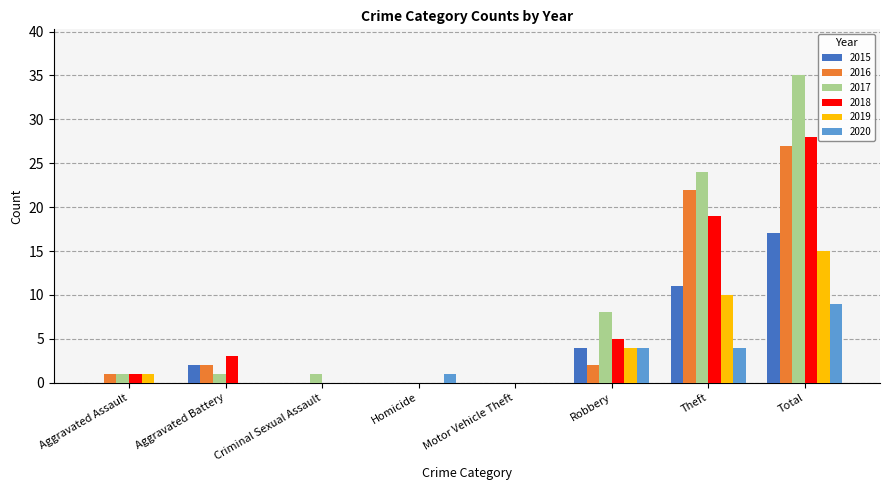

Which label corresponds to the largest value in the chart?

Total